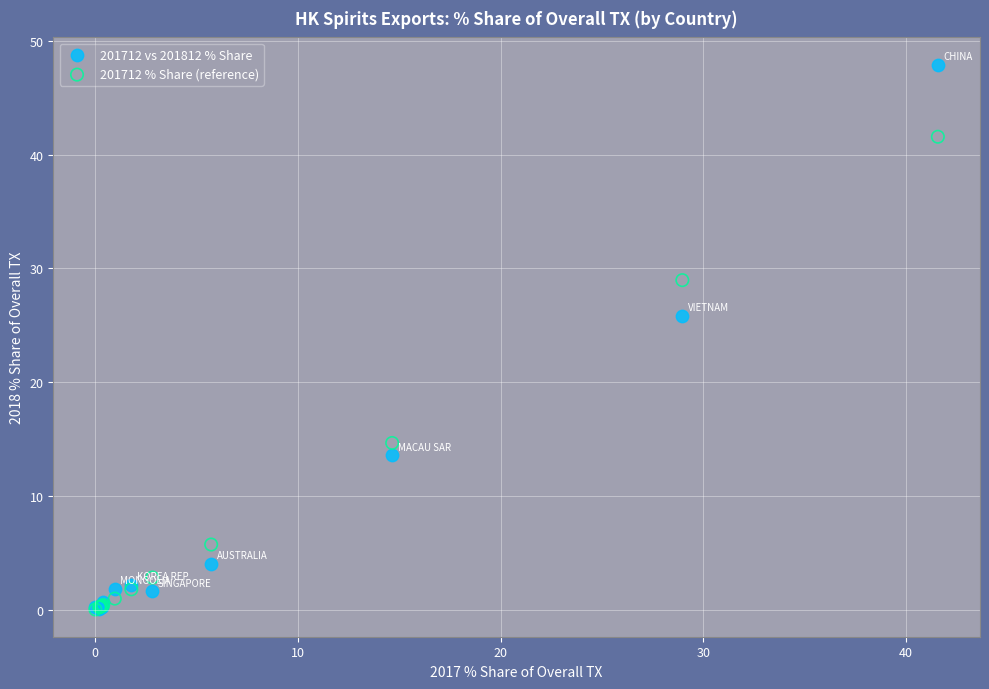

What are all the series names shown in the legend?

201712 vs 201812 % Share, 201712 % Share (reference)